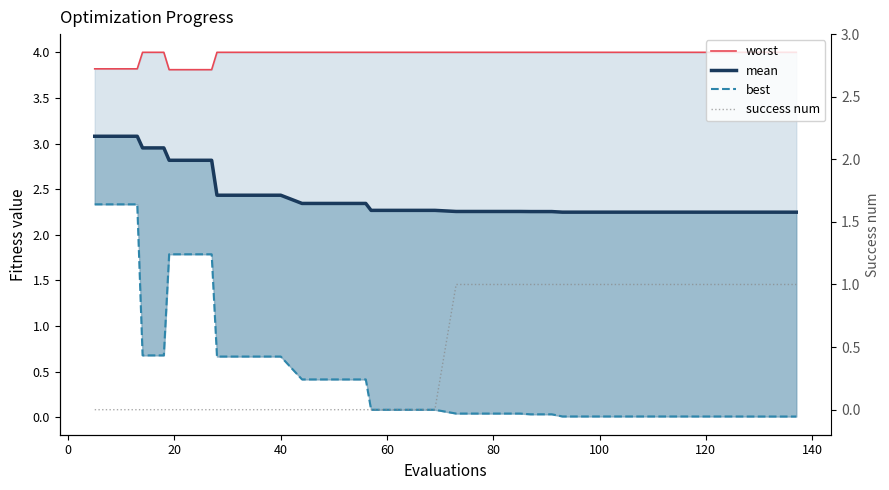

True or false: best has more than 0 interior local peaks.

False